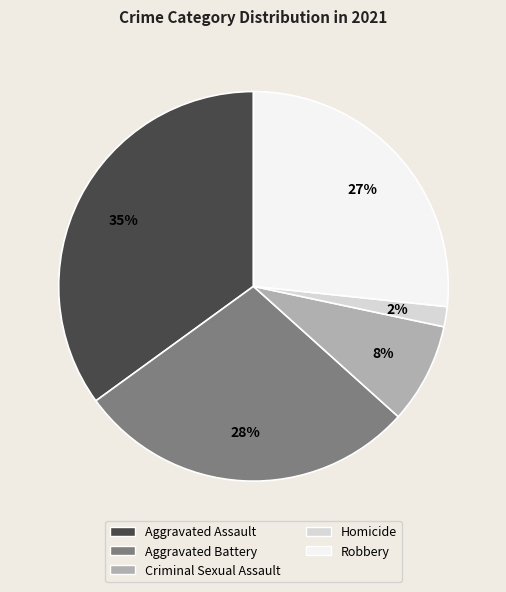

Is it true that Robbery is 27% of the pie?

True